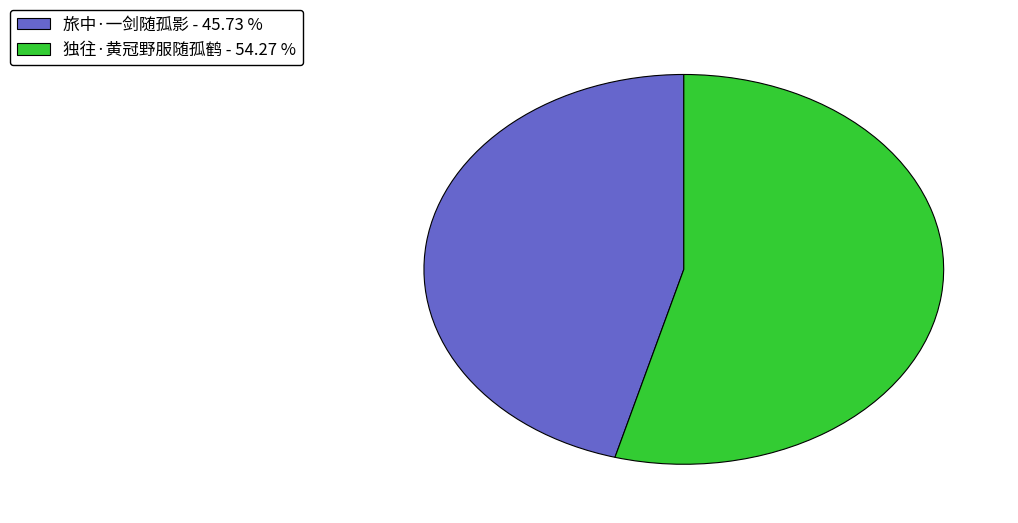

The 独往·黄冠野服随孤鹤 slice represents 60% of the pie. True or false?

False